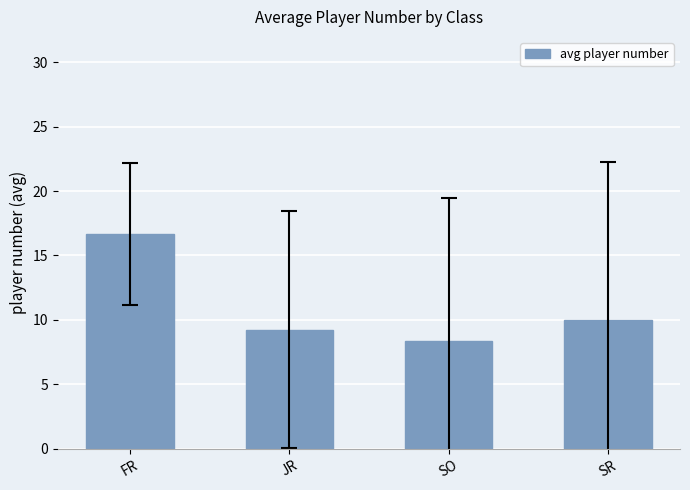

What position from the left is SO?

3